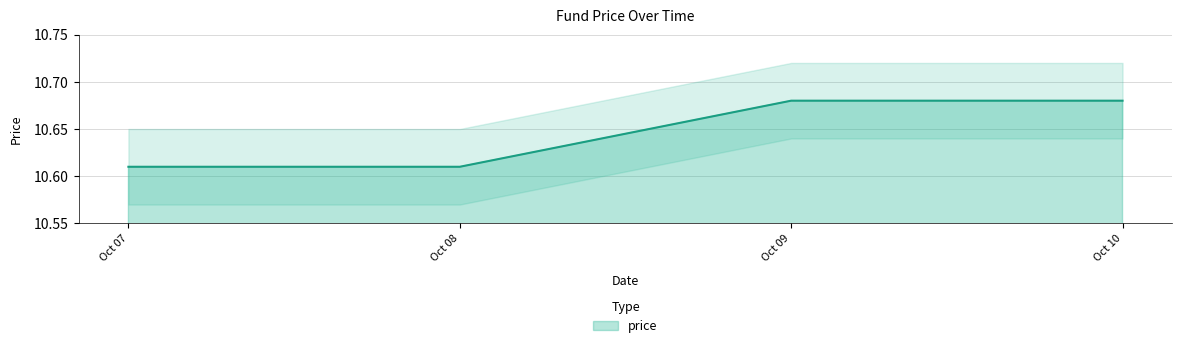

How many price values are between 10 and 11?

4